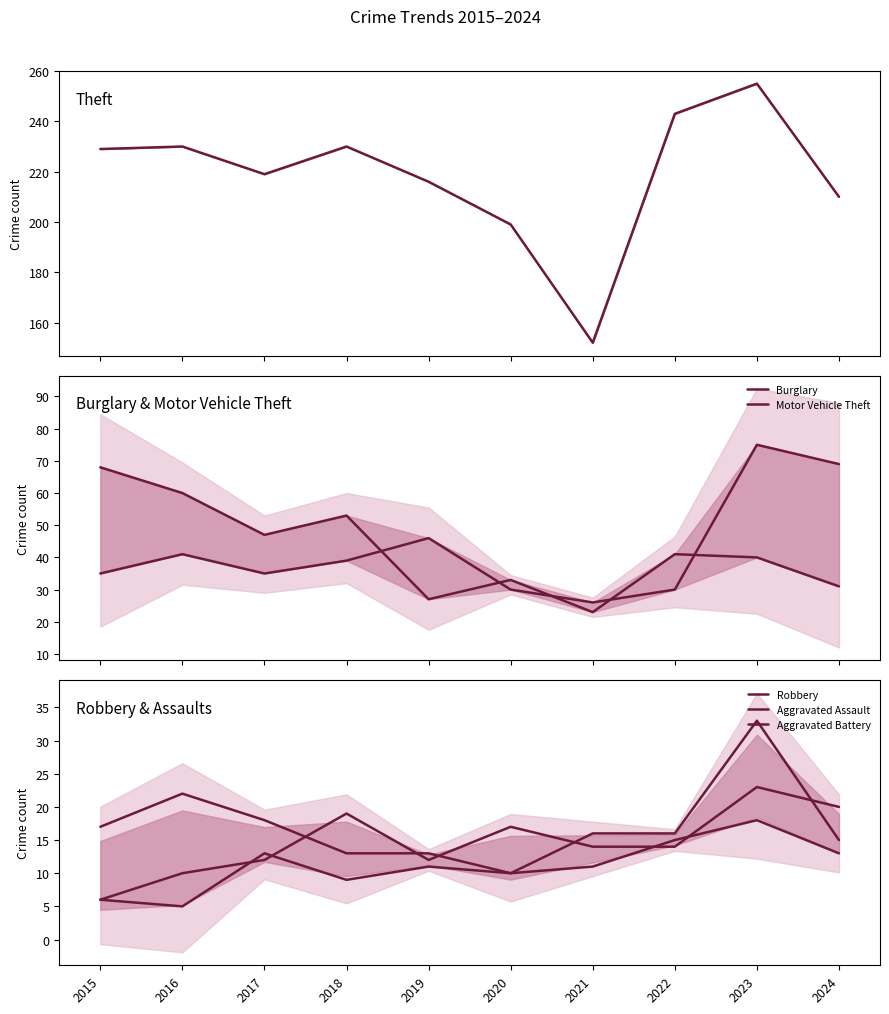

Reading left to right, list all the values displayed in this chart.

Theft: 2015=229	2016=230	2017=219	2018=230	2019=216	2020=199	2021=152	2022=243	2023=255	2024=210
Burglary: 2015=68	2016=60	2017=47	2018=53	2019=27	2020=33	2021=23	2022=41	2023=40	2024=31
Motor Vehicle Theft: 2015=35	2016=41	2017=35	2018=39	2019=46	2020=30	2021=26	2022=30	2023=75	2024=69
Robbery: 2015=17	2016=22	2017=18	2018=13	2019=13	2020=10	2021=16	2022=16	2023=33	2024=15
Aggravated Assault: 2015=6	2016=10	2017=12	2018=19	2019=12	2020=17	2021=14	2022=14	2023=23	2024=20
Aggravated Battery: 2015=6	2016=5	2017=13	2018=9	2019=11	2020=10	2021=11	2022=15	2023=18	2024=13